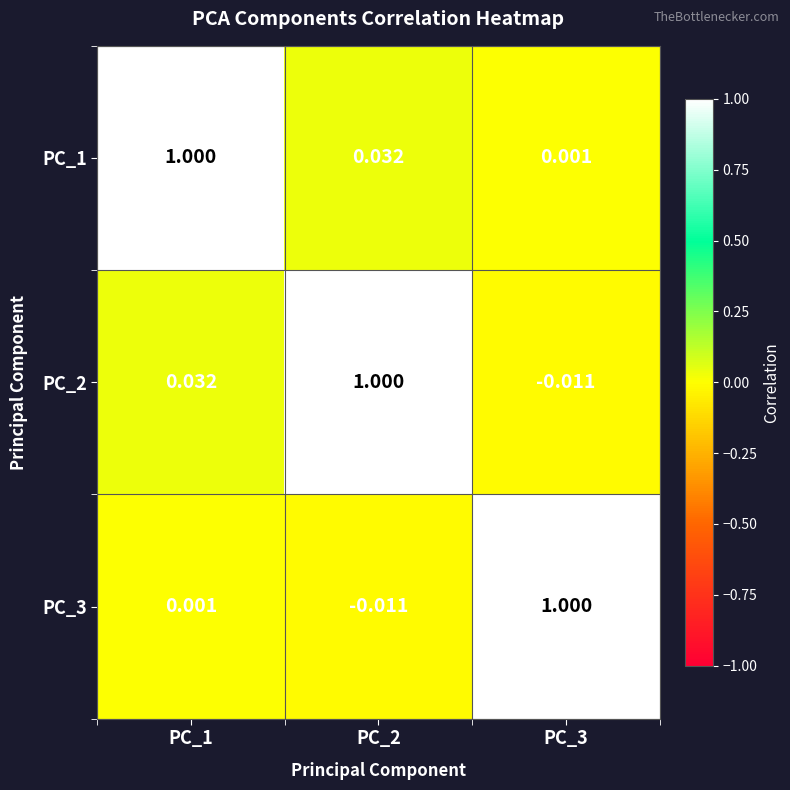

How many distinct data groups are displayed?

3